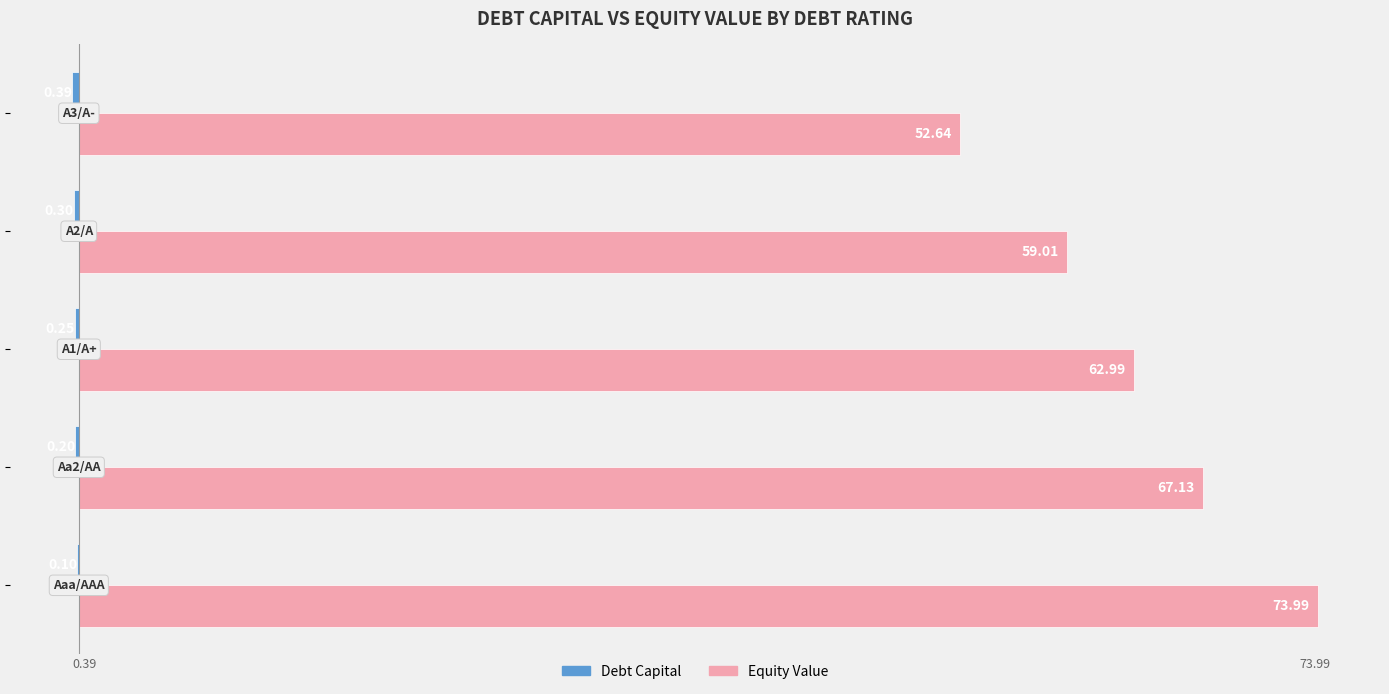

Which series has the largest total across all categories?

Equity Value